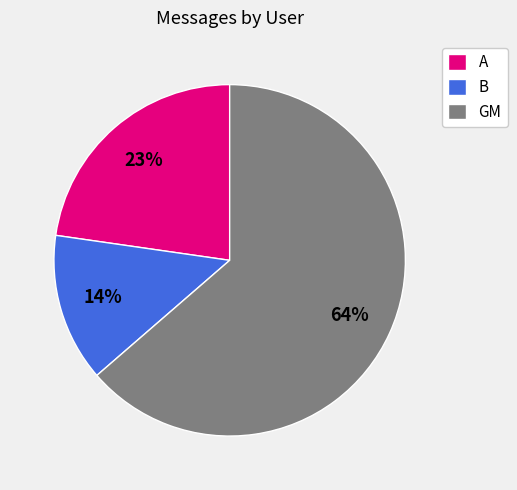

Which slice is the smallest?

B